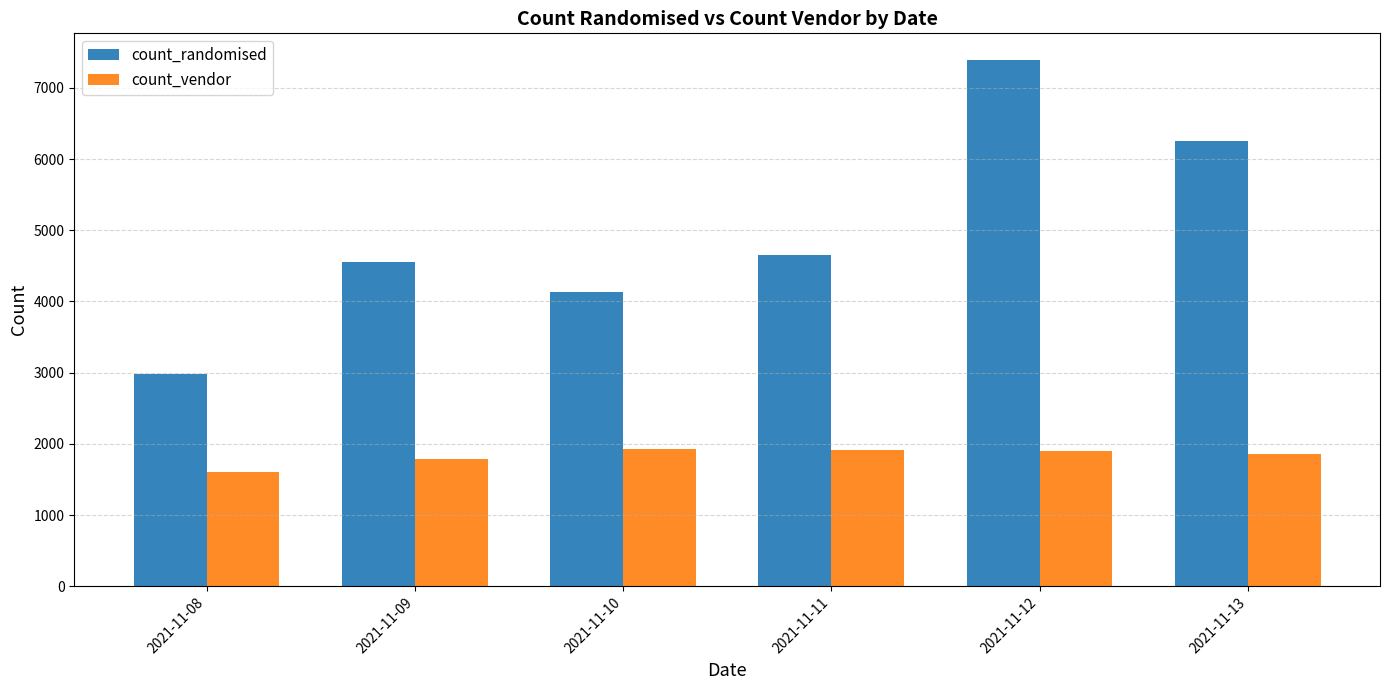

Where is count_vendor nearest to the value 1767?

2021-11-09